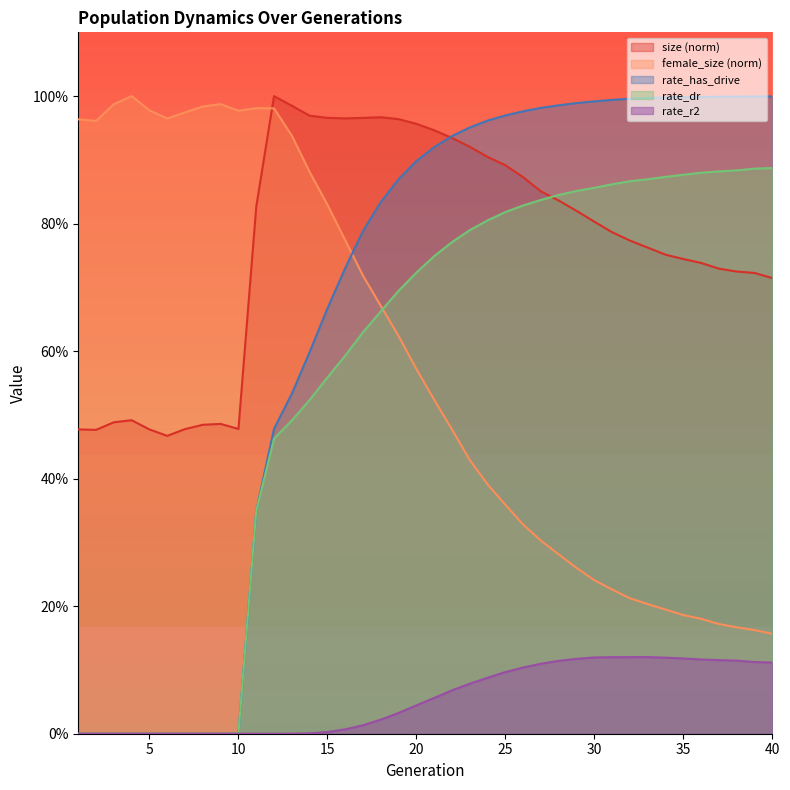

What is the value of the rate_dr point at the 30th from the left?

0.9